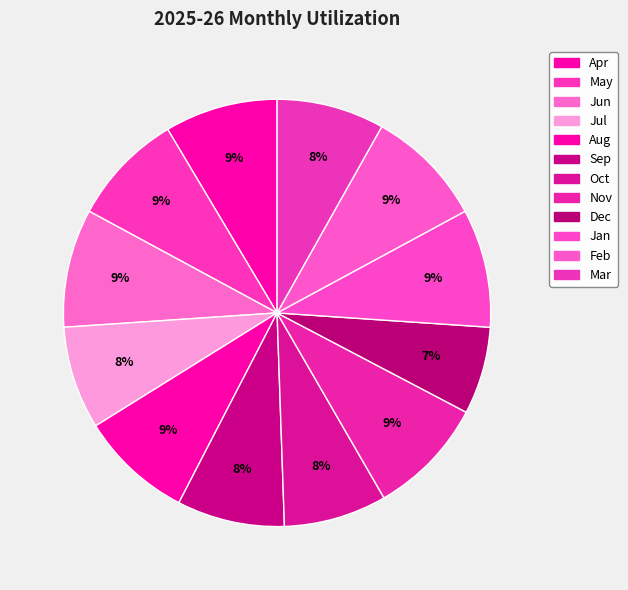

Rank the categories by value from lowest to highest.

Dec, Jul, Oct, Sep, Mar, Aug, Apr, May, Jun, Nov, Jan, Feb